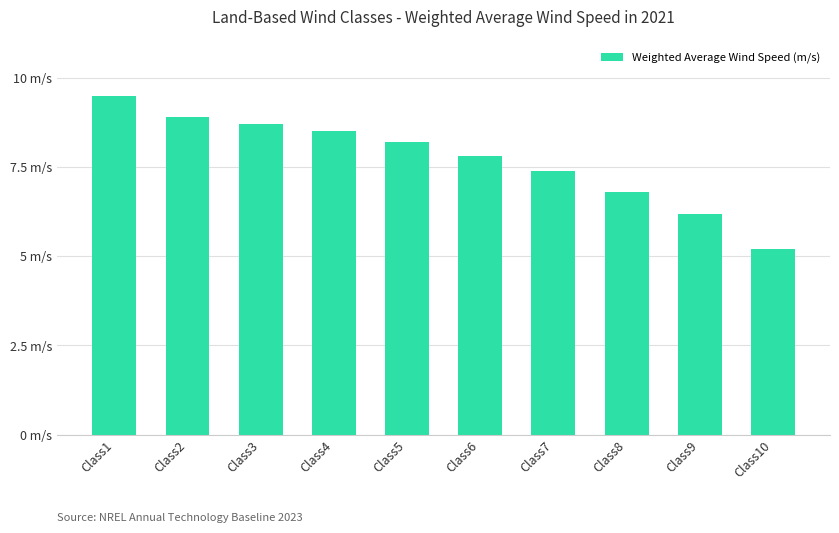

Which label corresponds to the smallest value in the chart?

Class10